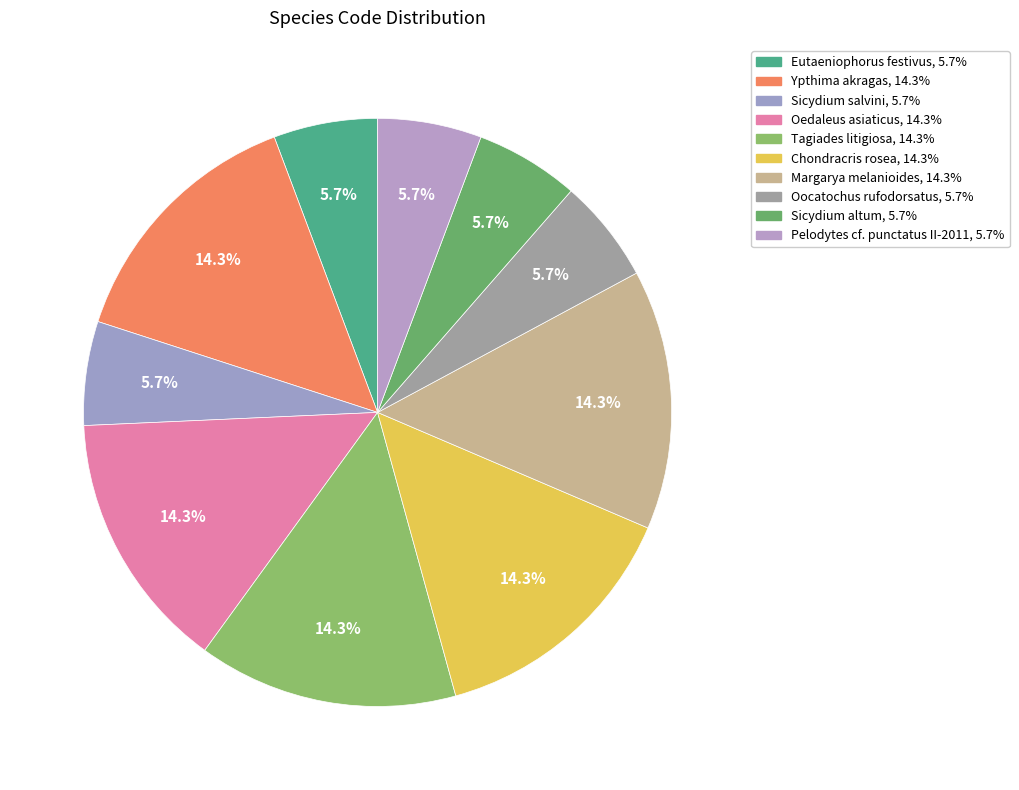

Count the number of slices in the pie.

10